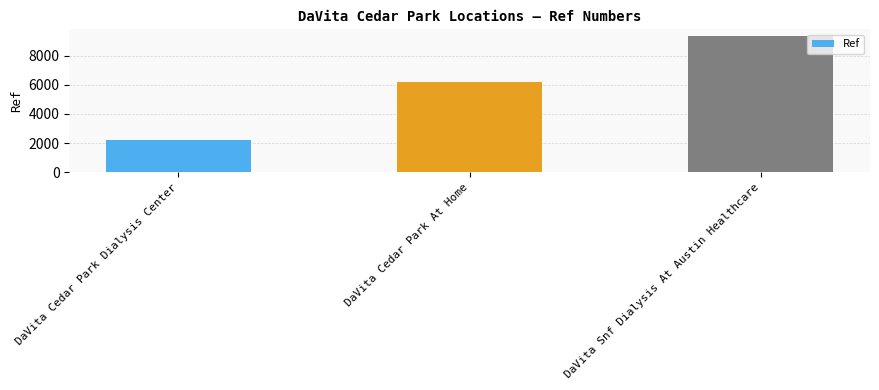

What is the difference between the maximum and second lowest values?

3125